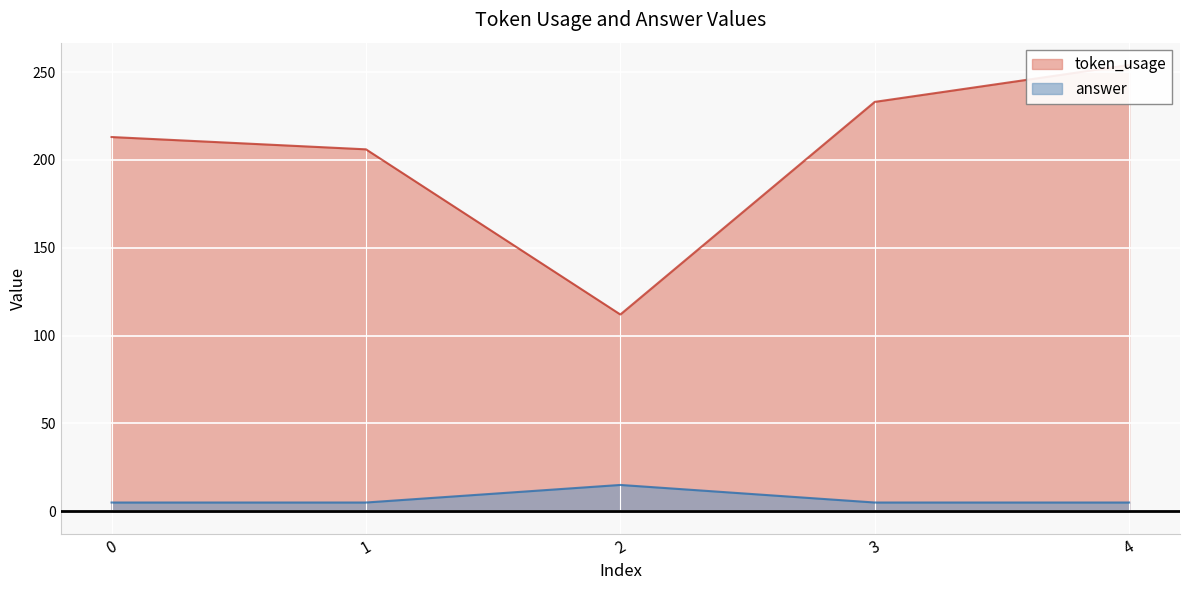

Reading left to right, list all the values displayed in this chart.

token_usage: 0=213	1=206	2=112	3=233	4=254
answer: 0=5	1=5	2=15	3=5	4=5